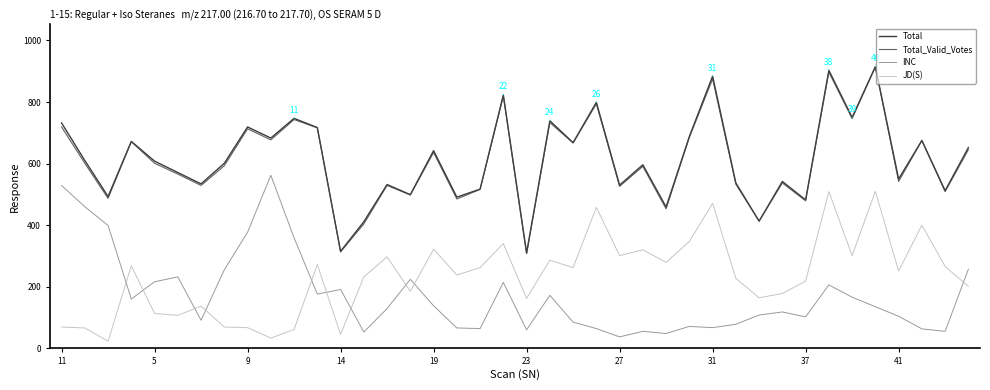

Count the number of data series in this chart.

4